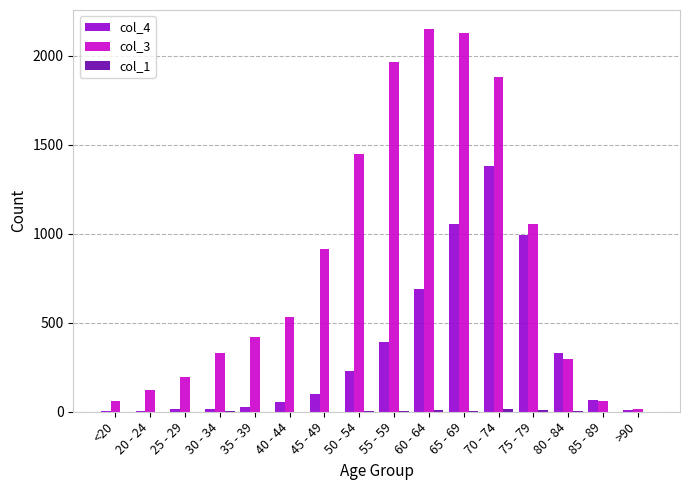

Does the chart contain stacked bars?

No